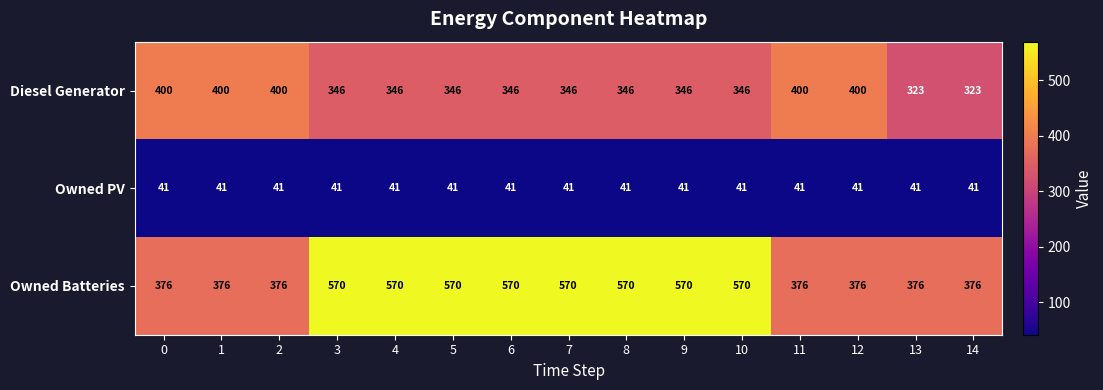

What is the spread (max minus min) of values at 7?

529